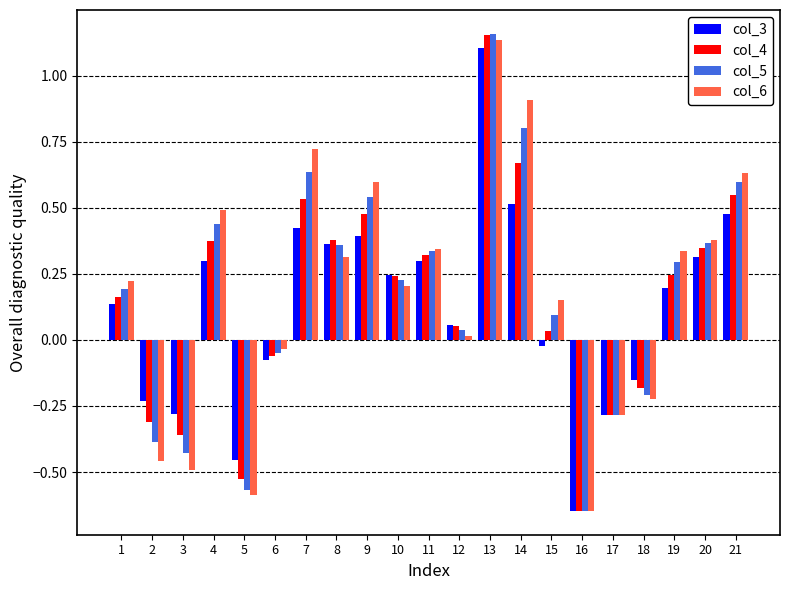

Which label corresponds to the smallest value in the chart?

16